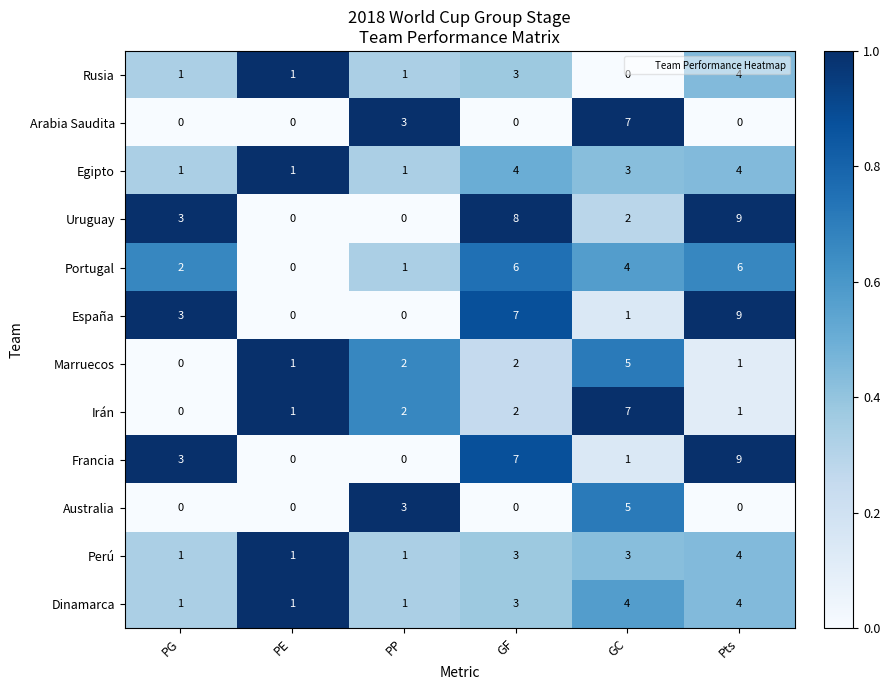

Is it true that Australia equals -2 at PE?

False